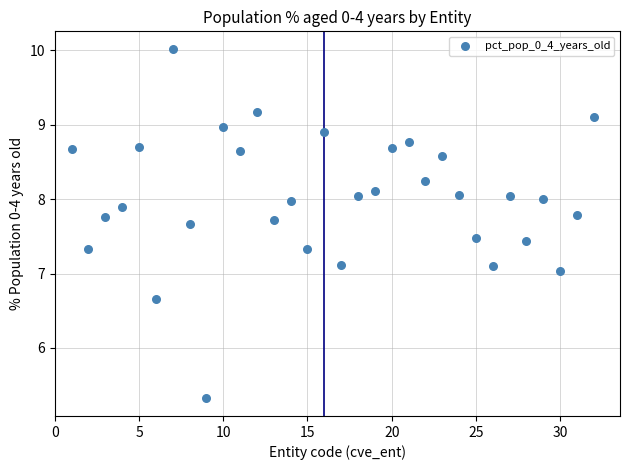

What is the range of X values (max minus min)?

31.0